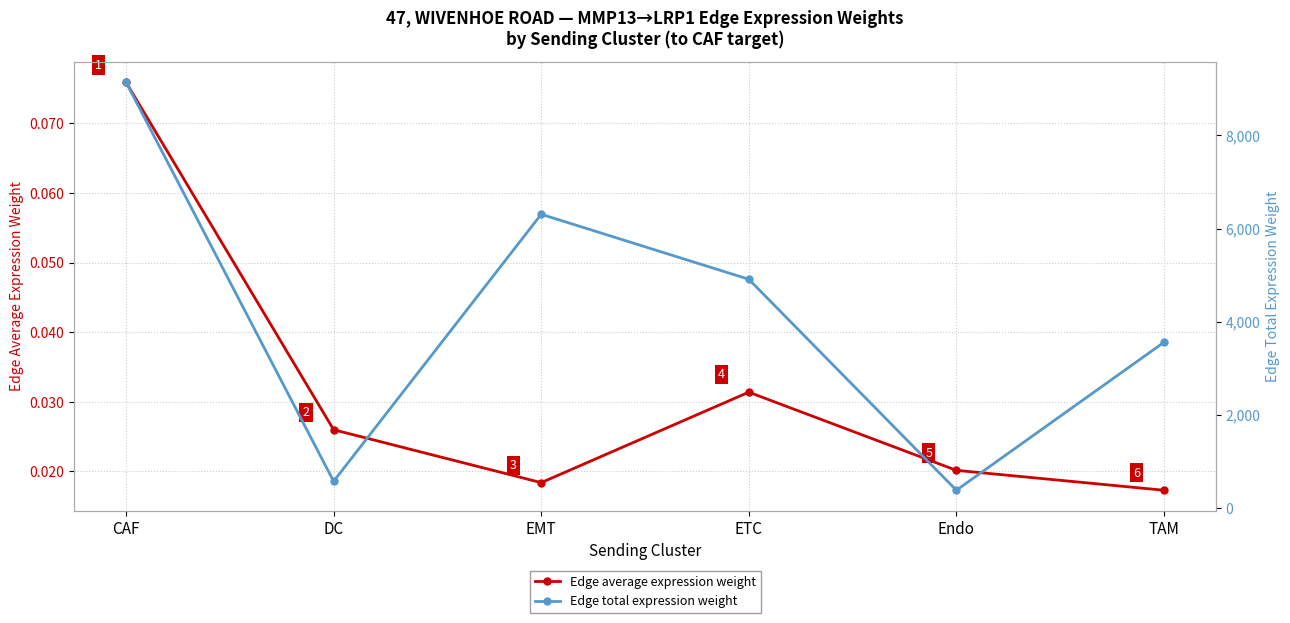

How many interior local valleys does the Edge average expression weight series have?

1